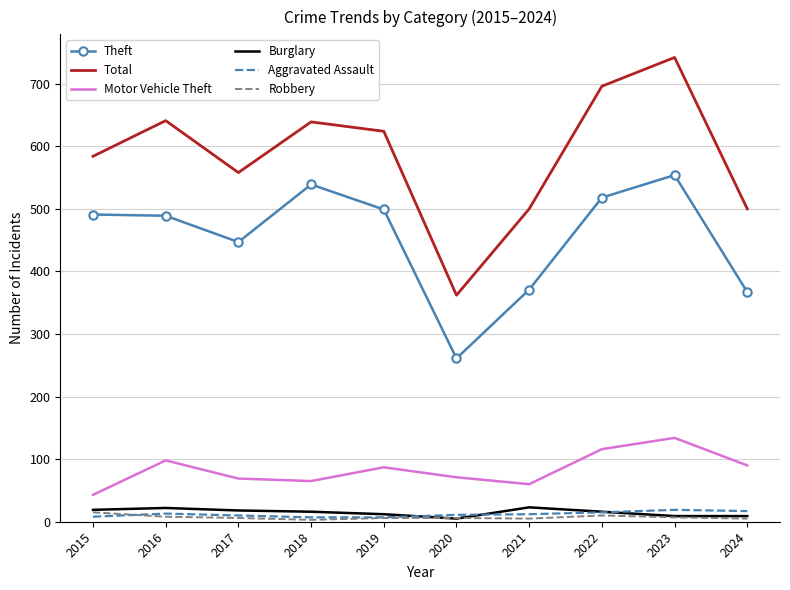

Is the value of Aggravated Assault at 2021 greater than the value of Total at 2024?

No